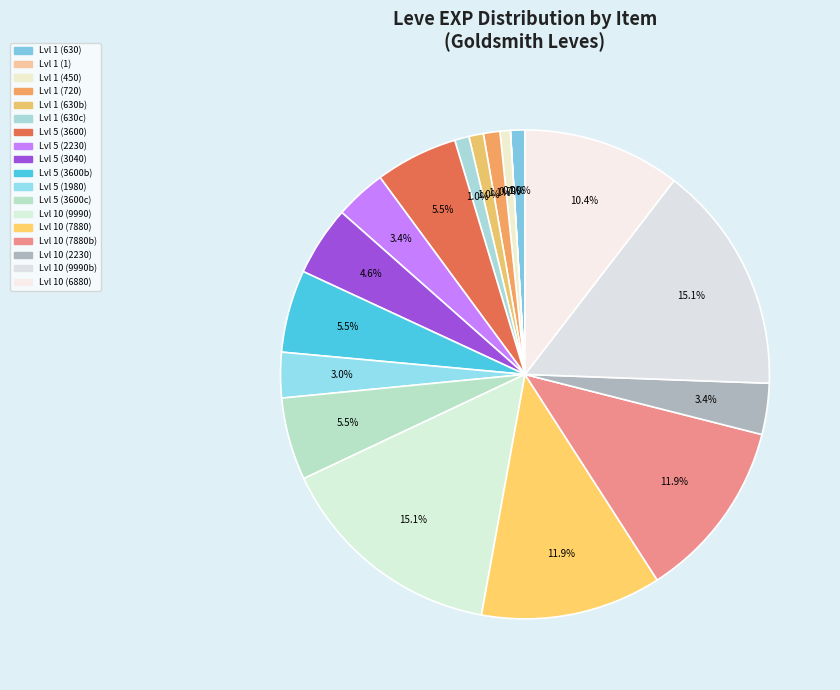

Is there a majority slice in this chart?

No